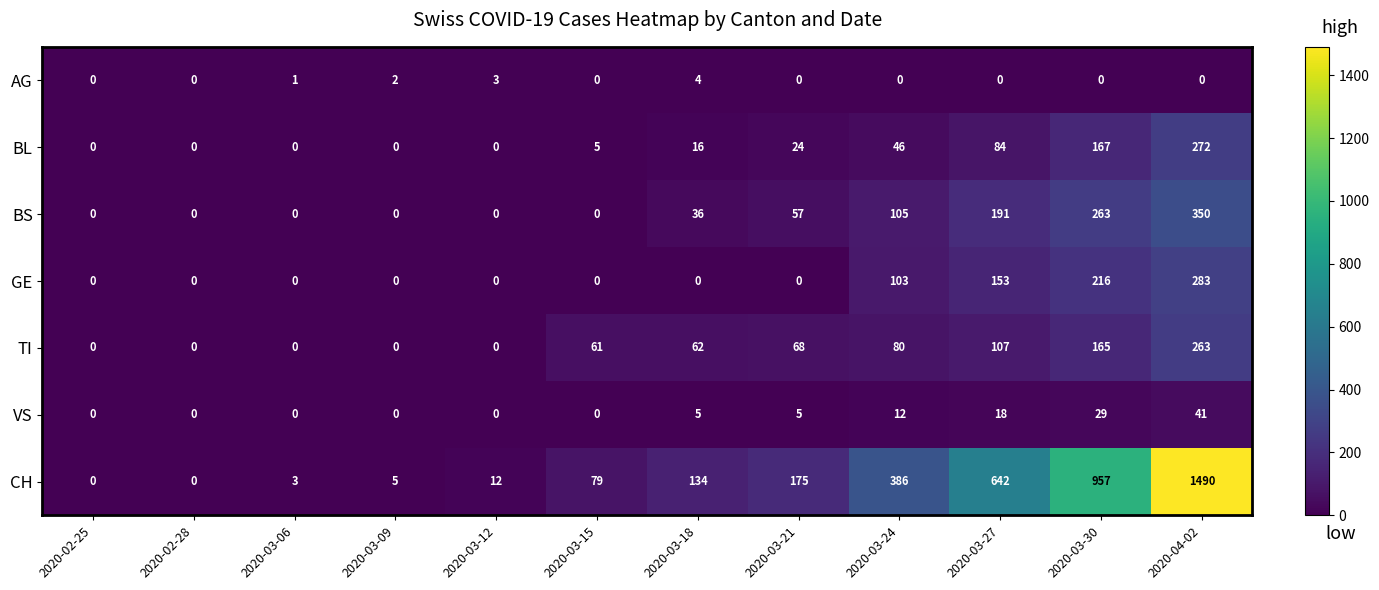

At how many categories does at least one series exceed 400?

3